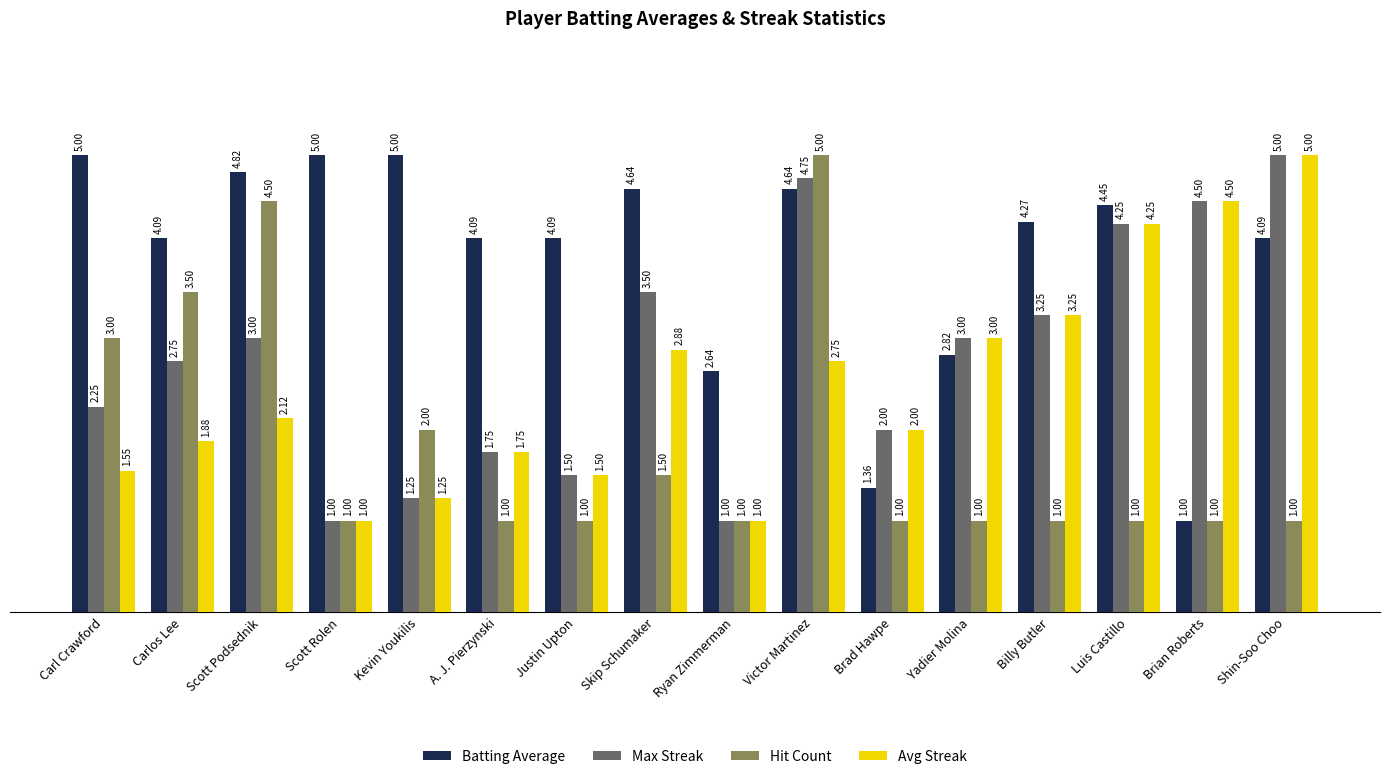

The Batting Average series shows 1.8 at Victor Martinez. True or false?

False